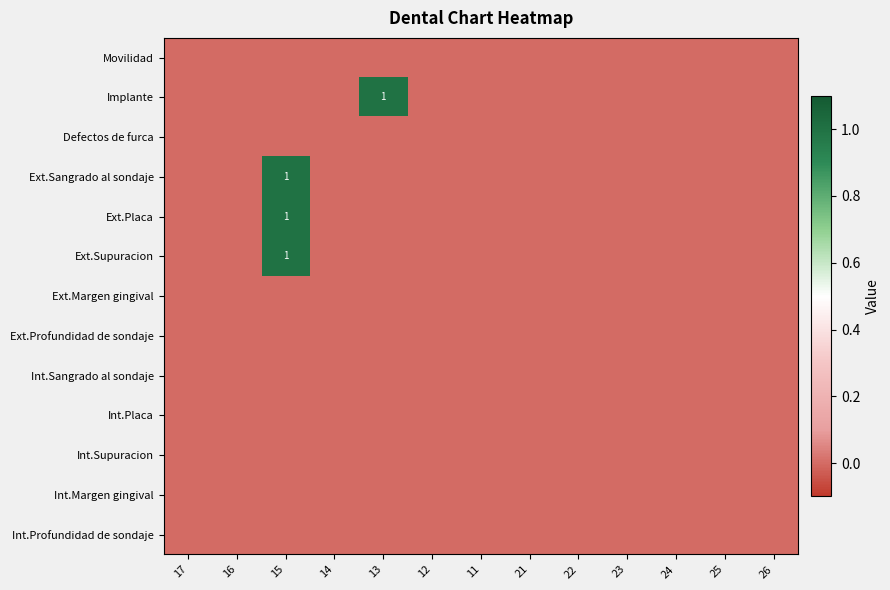

How many categories are shown in the chart?

13